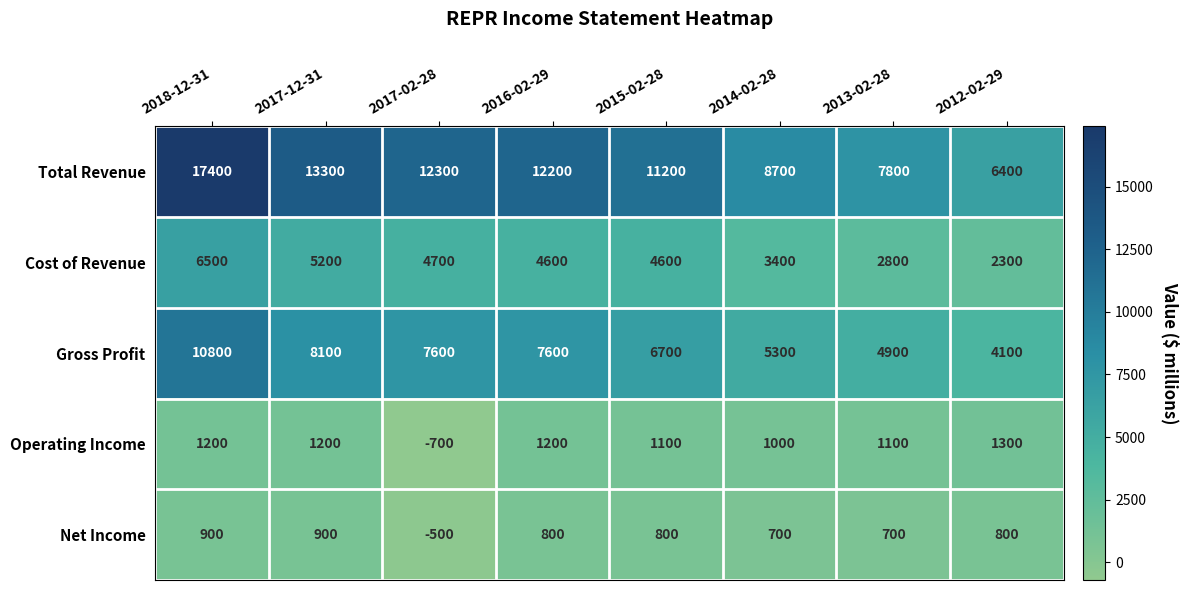

Between 2015-02-28 and 2012-02-29, which series saw the biggest shift?

Total Revenue